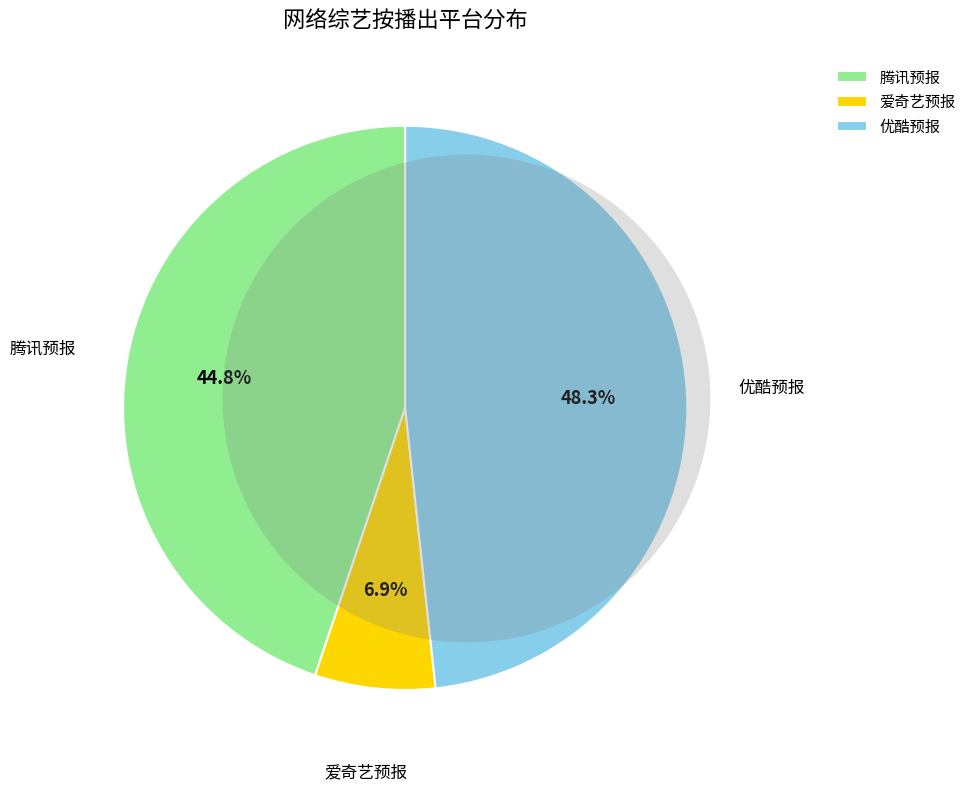

How much of the chart is everything except 优酷预报?

51.7%